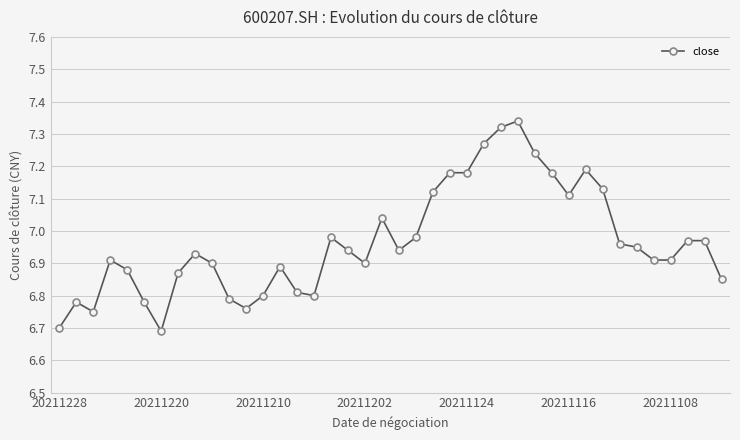

What is the minimum value shown in the chart?

6.7